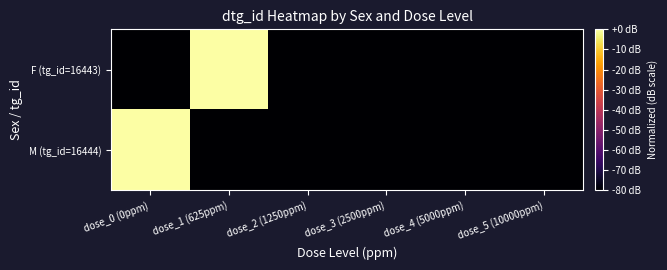

List the series in order of their overall mean, highest first.

F (tg_id=16443), M (tg_id=16444)